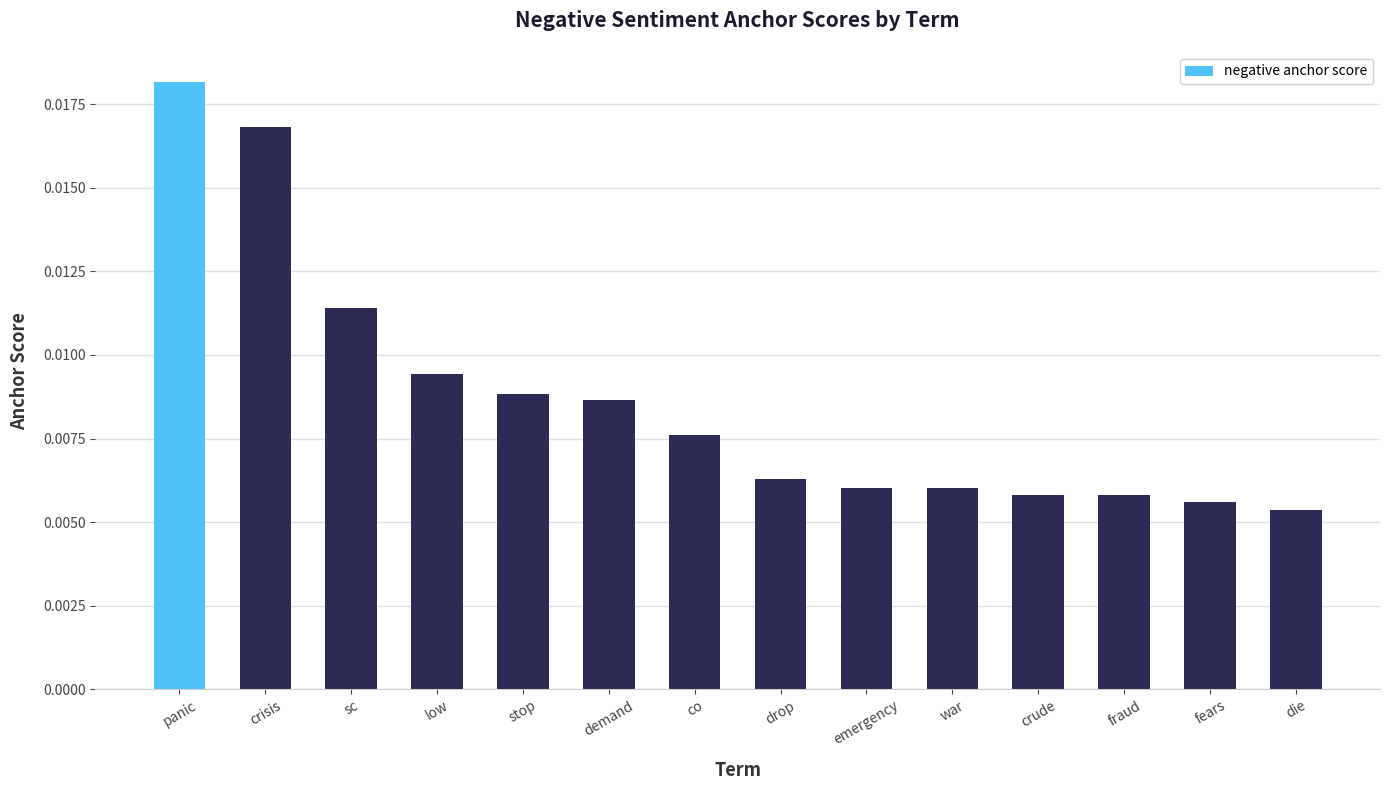

How many values are between 0 and 1?

14